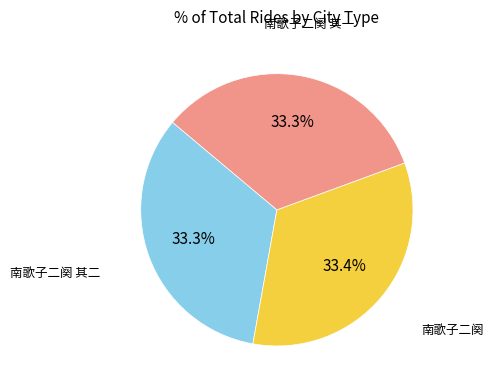

Is it true that 南歌子二阕 is 33% of the pie?

True